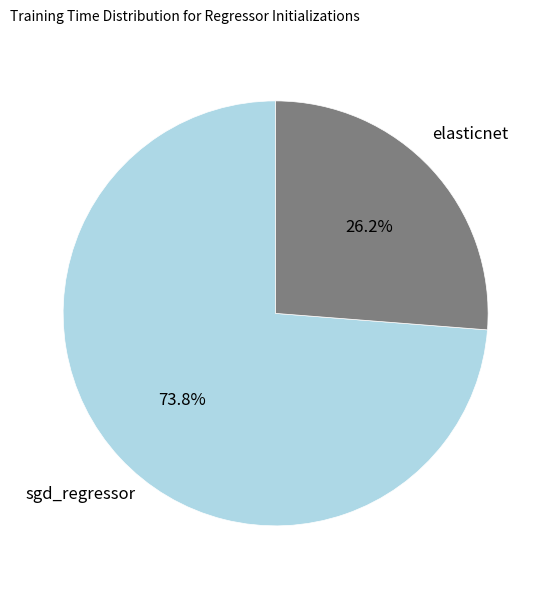

How many segments does this pie chart have?

2